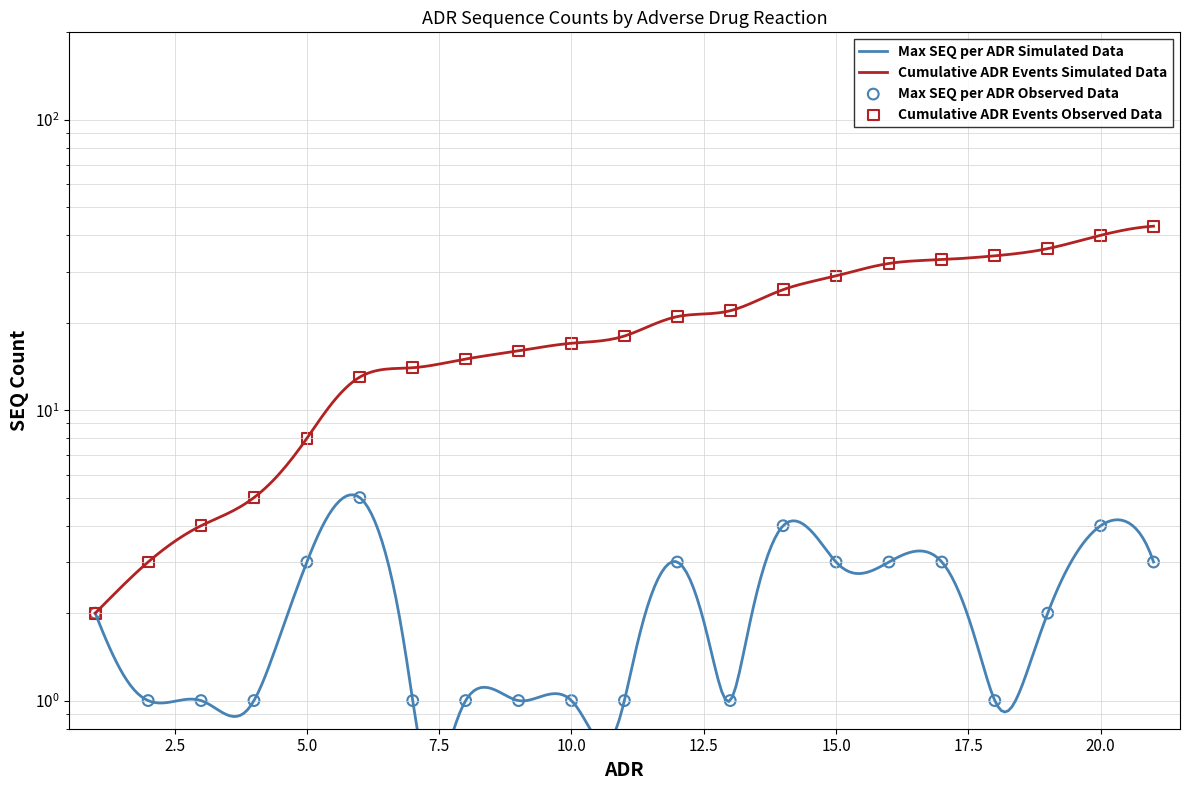

Which series has the largest total across all categories?

Cumulative ADR Events